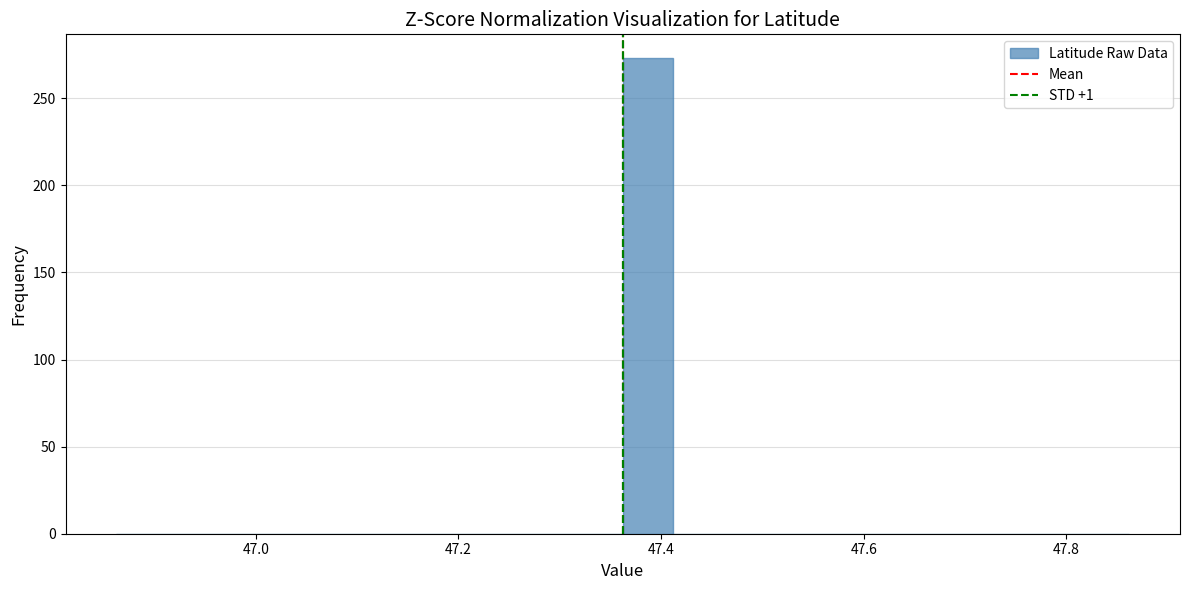

Read against the x-axis, roughly where is the centre of the tallest bar?

47.38